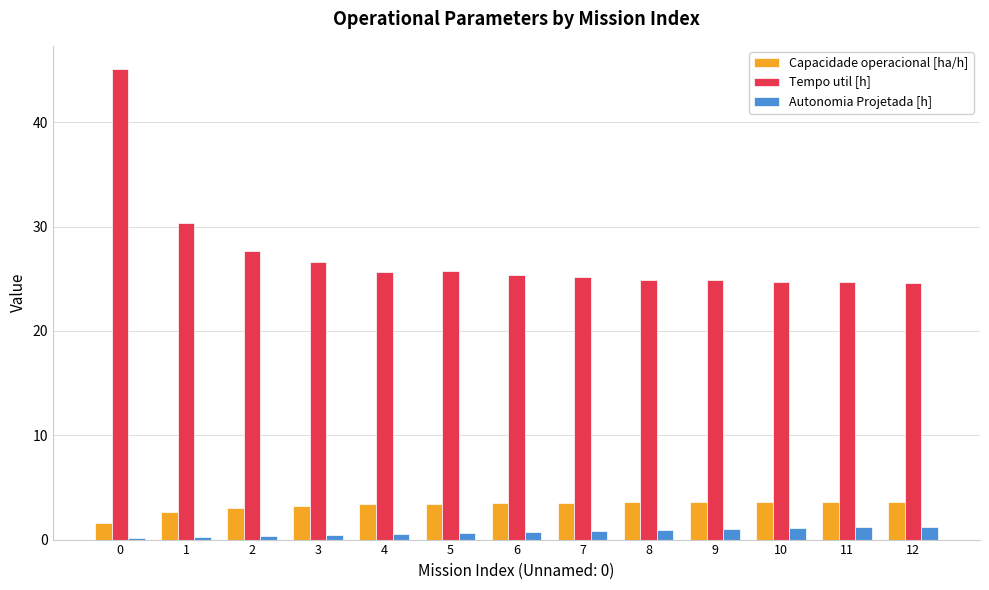

Which series changed the most between 0 and 9?

Tempo util [h]